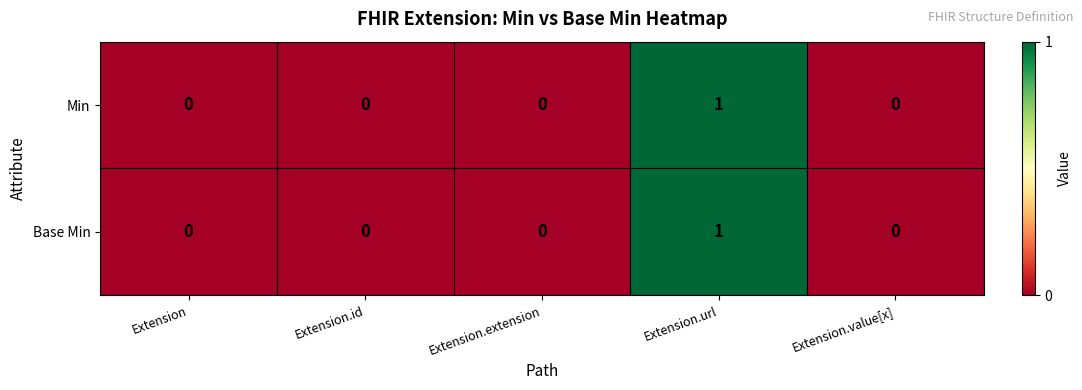

How many Min values are between 0 and 1?

5